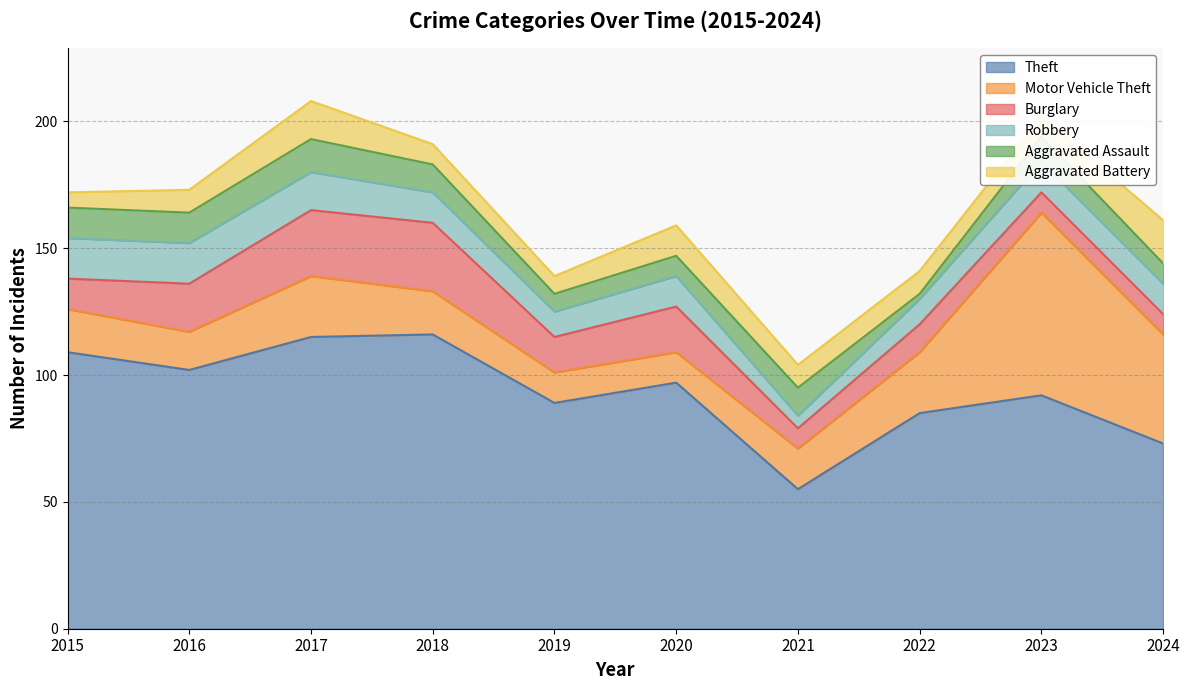

Reading left to right, list all the values displayed in this chart.

Theft: 109	102	115	116	89	97	55	85	92	73
Motor Vehicle Theft: 17	15	24	17	12	12	16	24	72	43
Burglary: 12	19	26	27	14	18	8	11	8	8
Robbery: 16	16	15	12	10	12	5	10	12	12
Aggravated Assault: 12	12	13	11	7	8	11	2	10	8
Aggravated Battery: 6	9	15	8	7	12	9	9	8	17